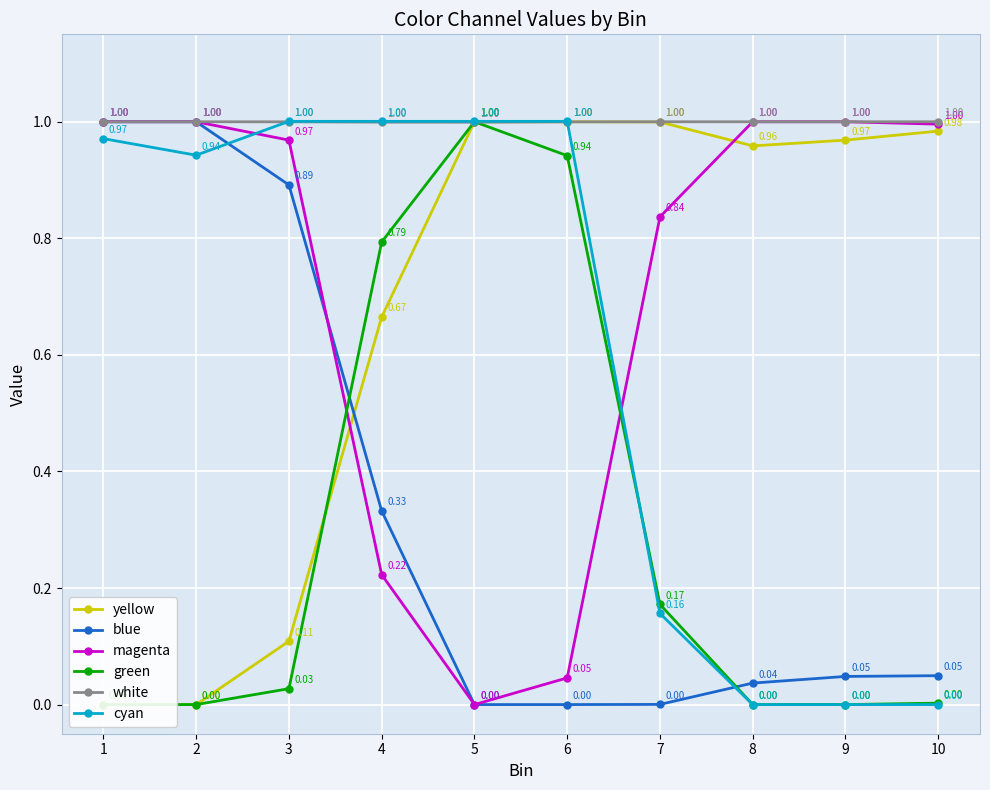

Reading left to right, transcribe all the data shown in this chart.

yellow: 0.0	0.0	0.1	0.7	1.0	1.0	1.0	1.0	1.0	1.0
blue: 1.0	1.0	0.9	0.3	0.0	0.0	0.0	0.0	0.0	0.0
magenta: 1.0	1.0	1.0	0.2	0.0	0.0	0.8	1.0	1.0	1.0
green: 0.0	0.0	0.0	0.8	1.0	0.9	0.2	0.0	0.0	0.0
white: 1.0	1.0	1.0	1.0	1.0	1.0	1.0	1.0	1.0	1.0
cyan: 1.0	0.9	1.0	1.0	1.0	1.0	0.2	0.0	0.0	0.0